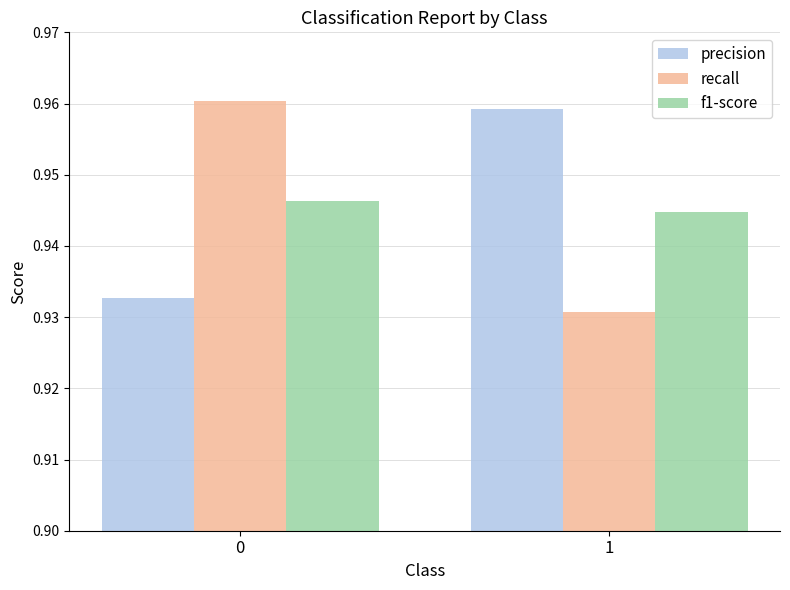

What are all the series names shown in the legend?

precision, recall, f1-score